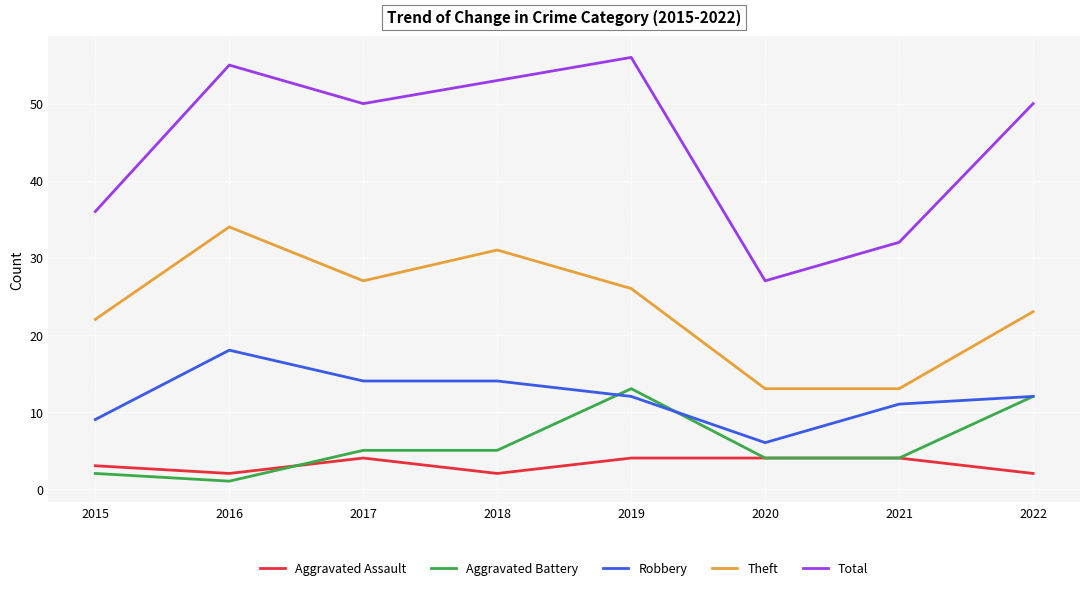

True or false: Robbery and Total cross at least once.

False